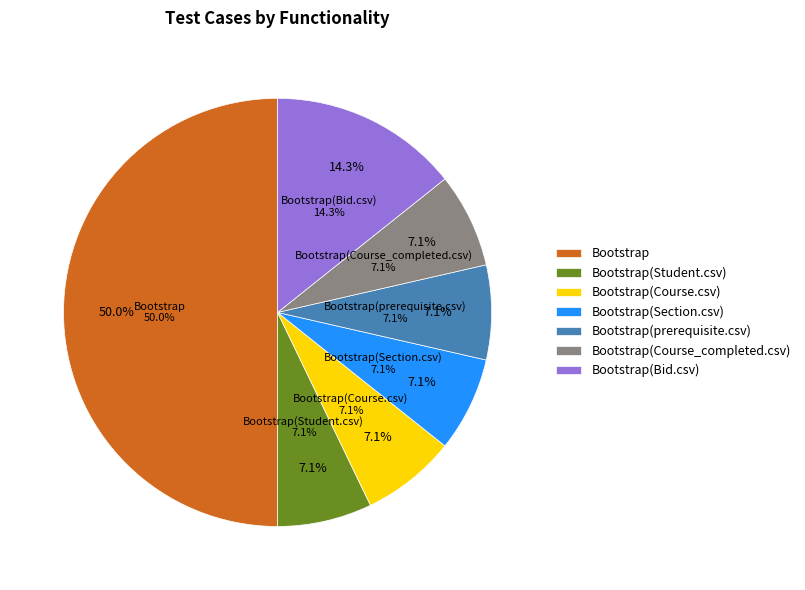

Count the number of slices in the pie.

7